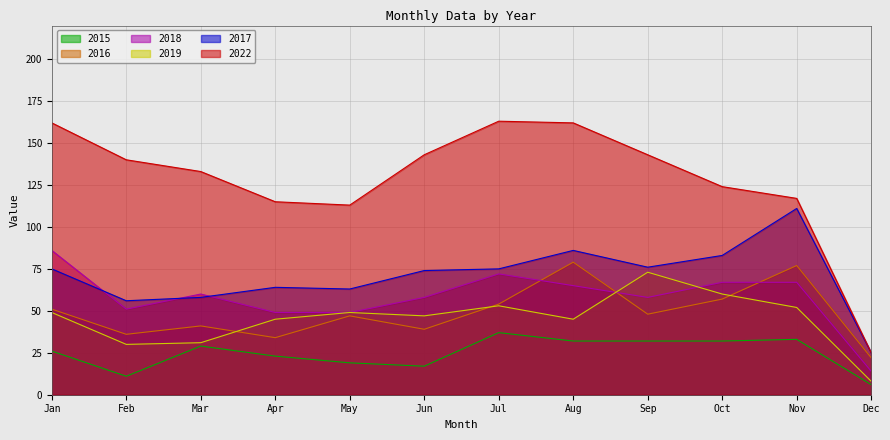

Does the chart have visible grid lines?

Yes